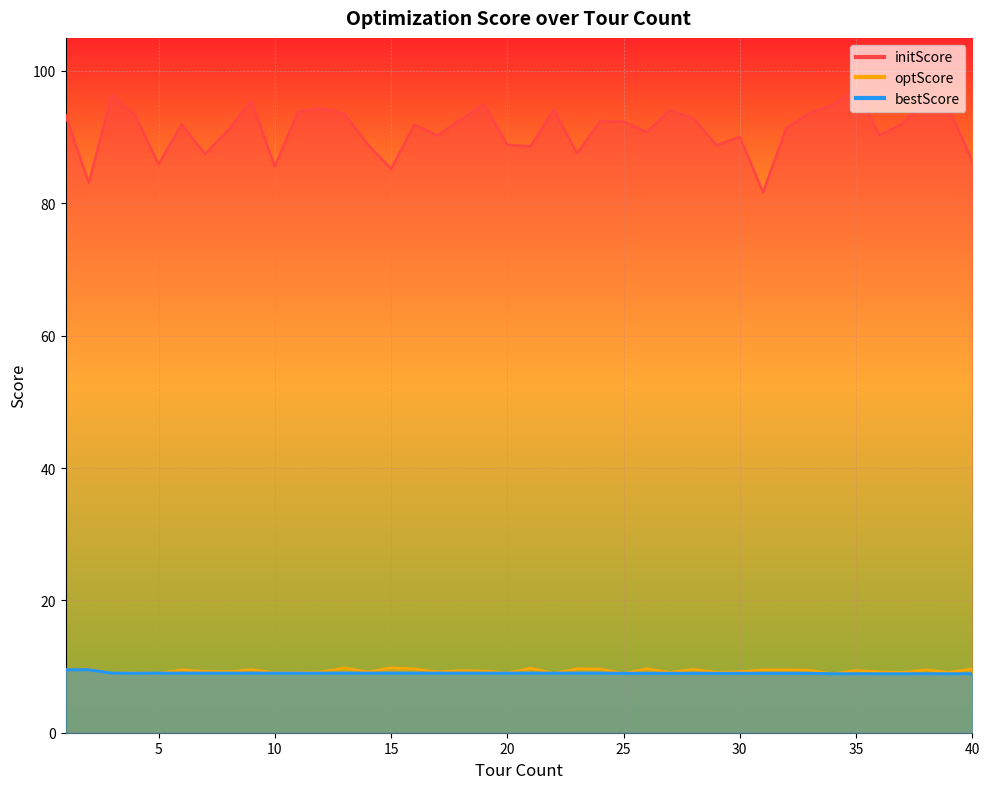

How many series are shown in this chart?

3